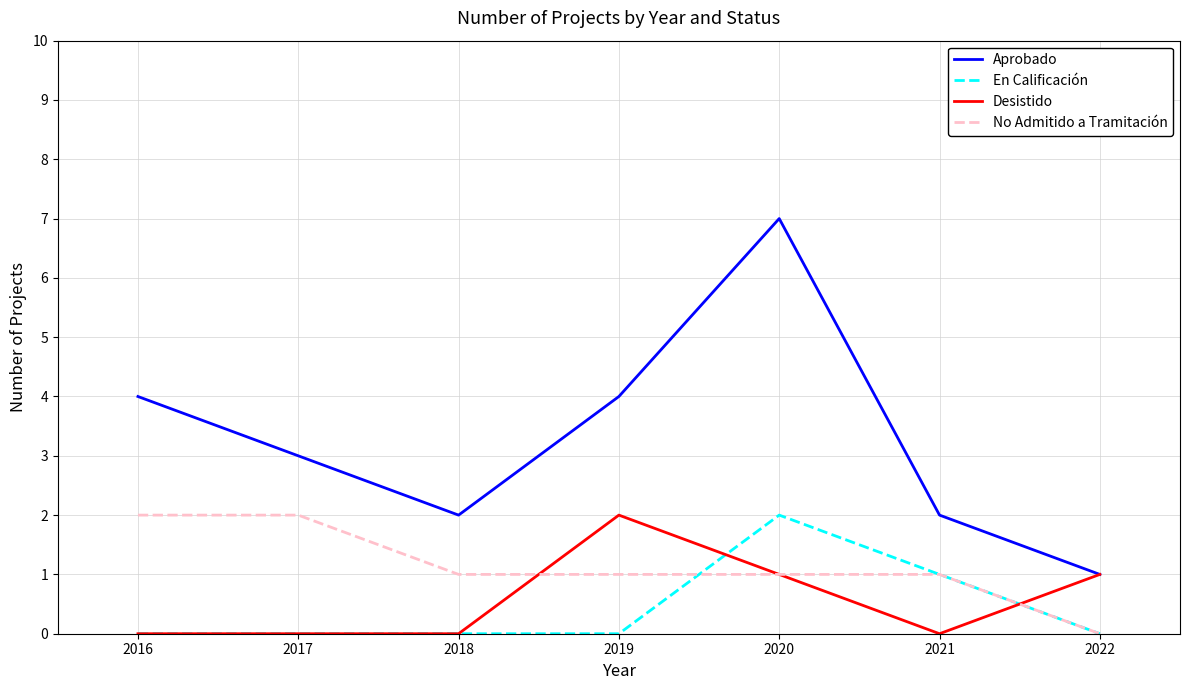

Is the value of En Calificación at 2018 greater than the value of No Admitido a Tramitación at 2016?

No